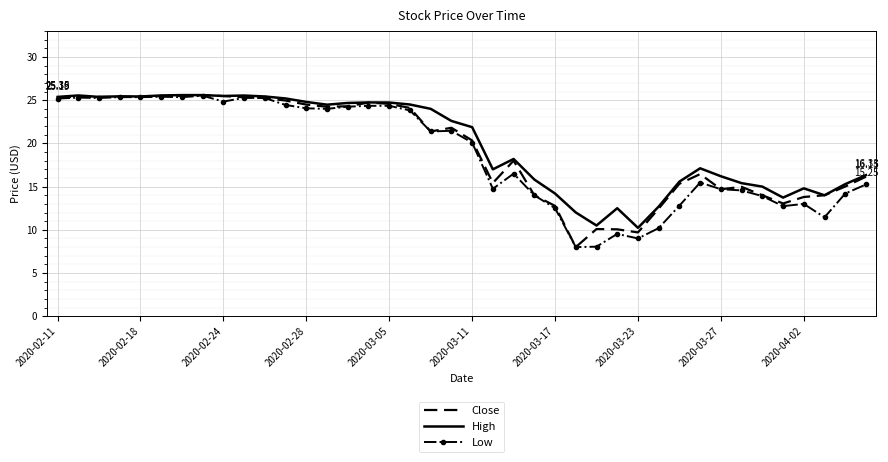

What are all the series names shown in the legend?

Close, High, Low